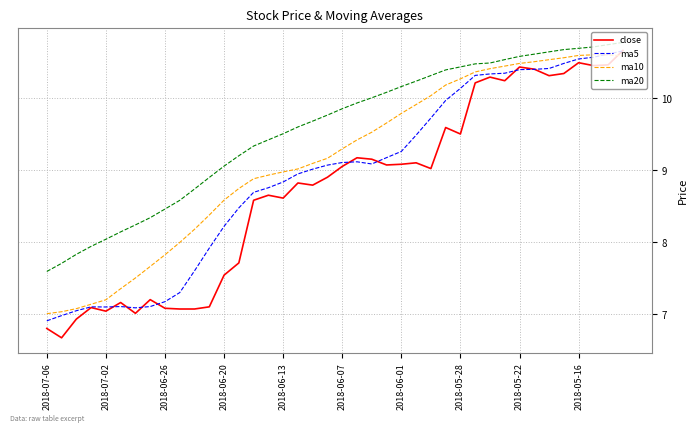

Rank the series by their average value, from lowest to highest.

close, ma5, ma10, ma20